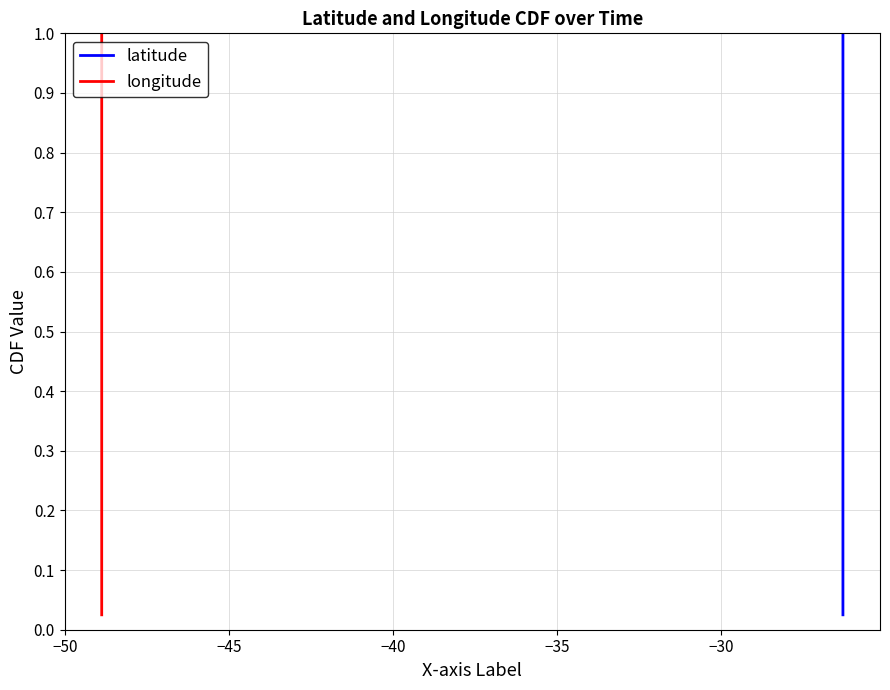

What is the average value of the latitude series?

0.5